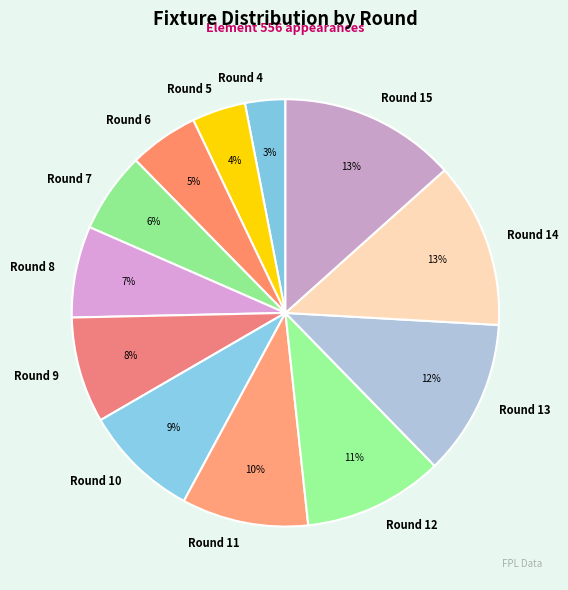

To the nearest percent, what portion does Round 9 represent?

8%